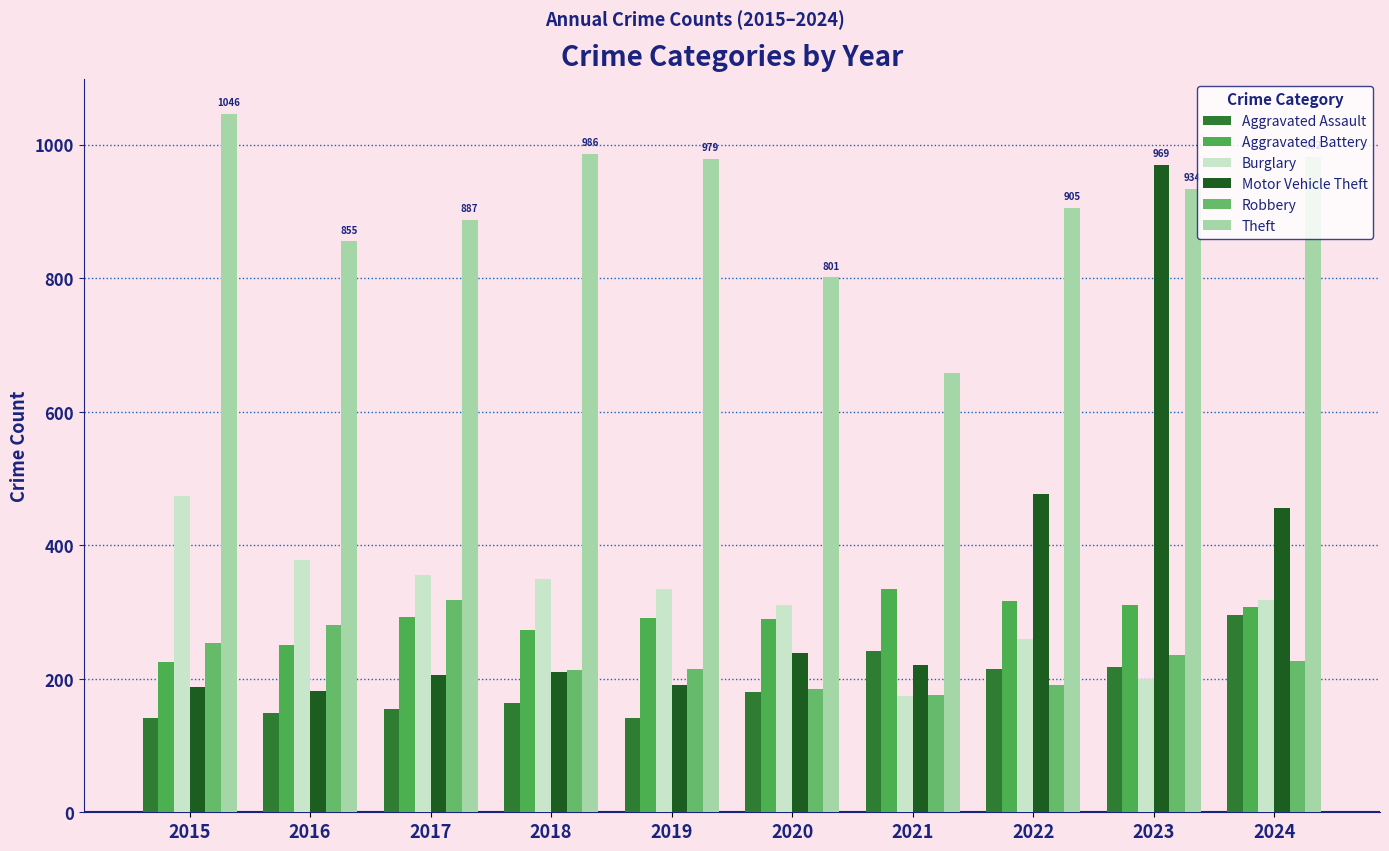

At how many categories does at least one series exceed 698?

9